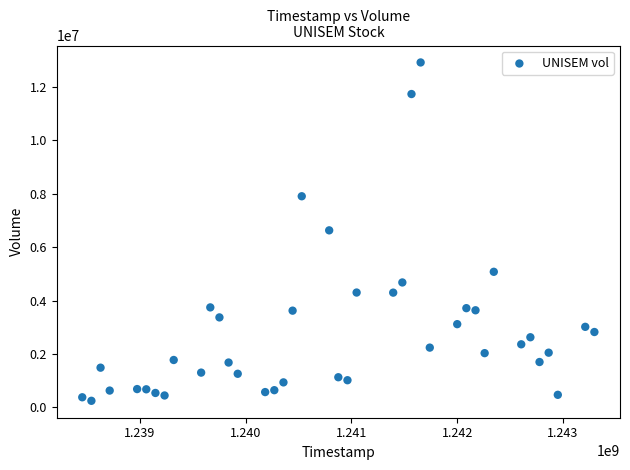

What is the range of Y values (max minus min)?

12678506